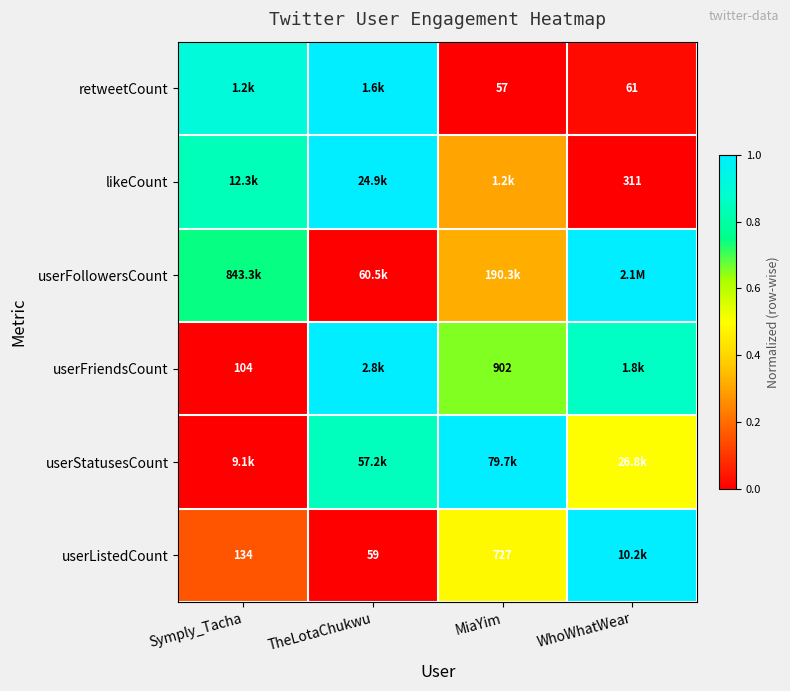

At which category is the sum across all series the highest?

TheLotaChukwu